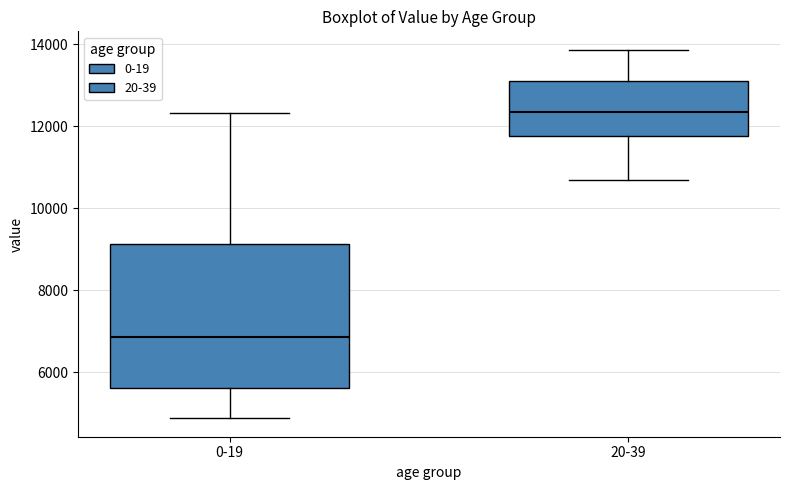

Reading left to right, transcribe this box plot: for each box, give where its median line is, the range the box spans, and where its two whiskers end, as read against the y-axis. The values are not printed on the chart, so give them approximately, as read against the axis.

0-19: median 6800, box 5600 to 9200, whiskers 4800 to 12400
20-39: median 12400, box 11800 to 13000, whiskers 10600 to 13800